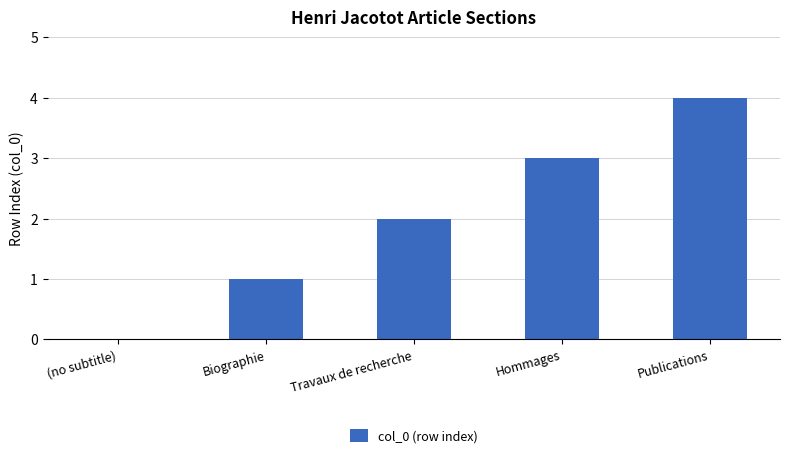

The chart shows a value of 3 at Hommages. True or false?

True